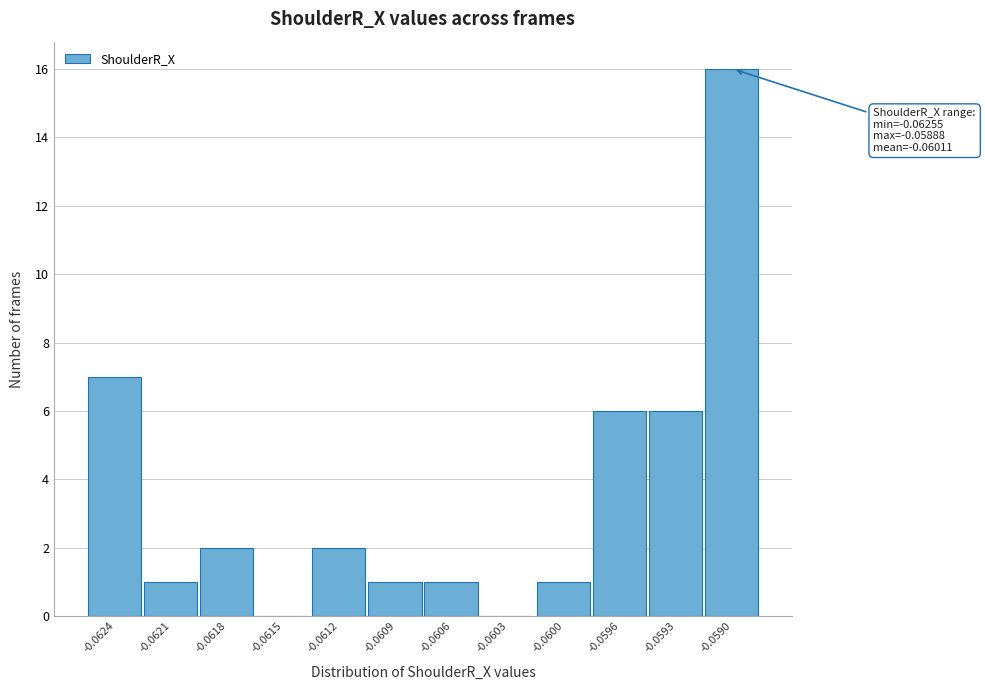

Reading left to right, what are all the values shown in this chart?

-0.0624=7	-0.0621=1	-0.0618=2	-0.0615=0	-0.0612=2	-0.0609=1	-0.0606=1	-0.0603=0	-0.0600=1	-0.0596=6	-0.0593=6	-0.0590=16